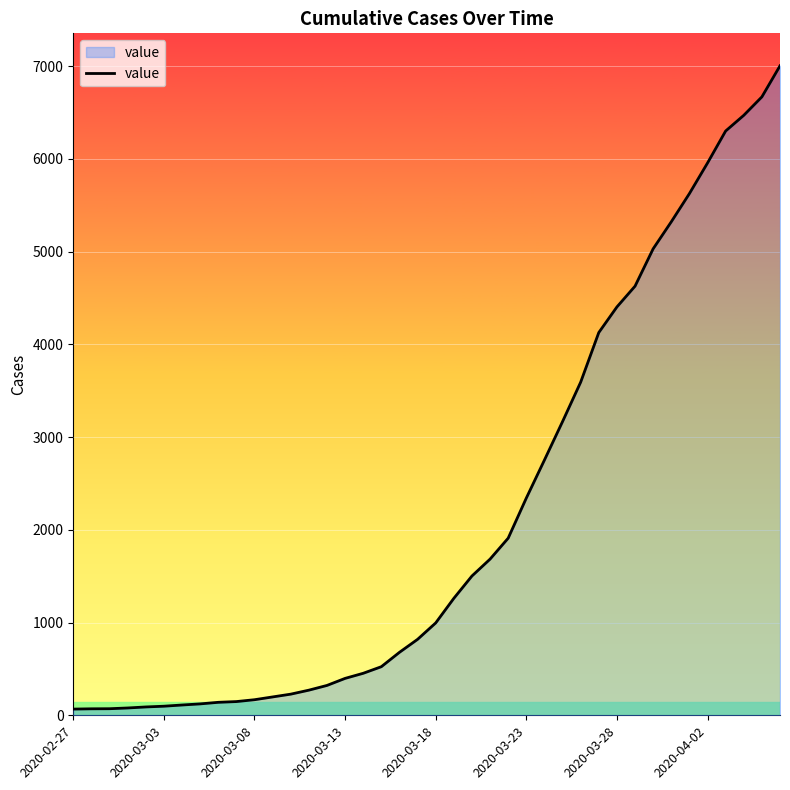

What is the maximum value shown in the chart?

7003